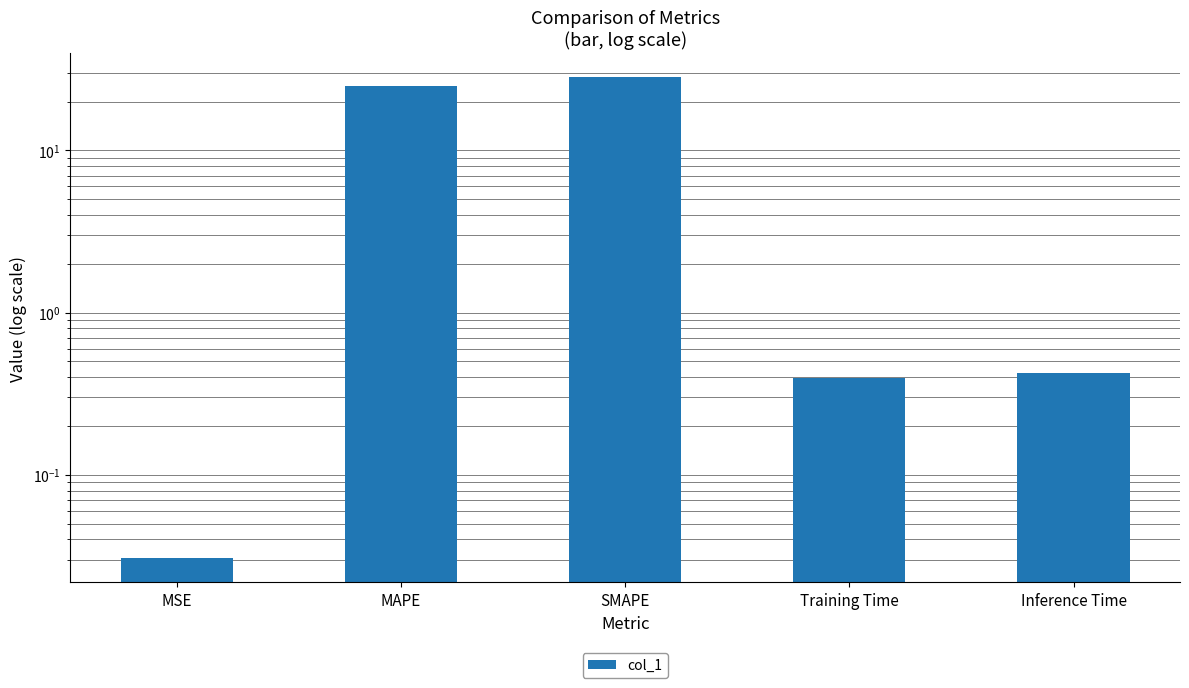

Rank the categories by value from highest to lowest.

SMAPE, MAPE, Inference Time, Training Time, MSE